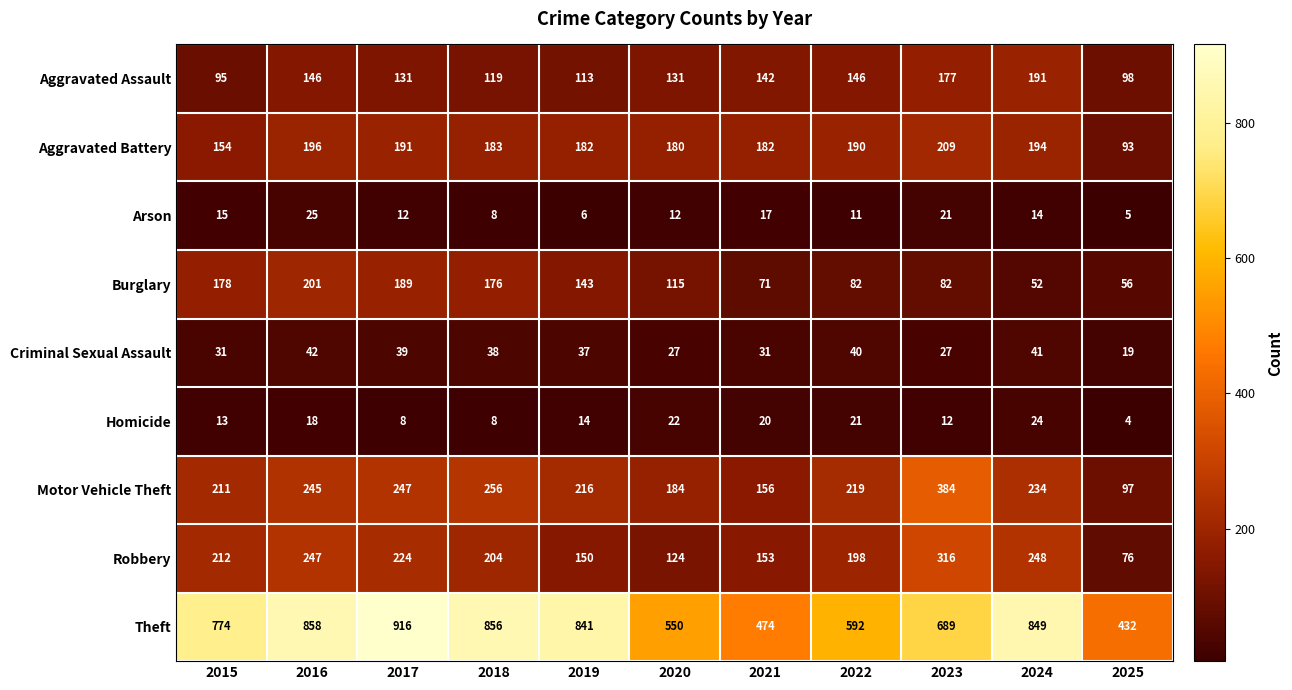

What is the difference between the Criminal Sexual Assault values at 2023 and 2015?

4